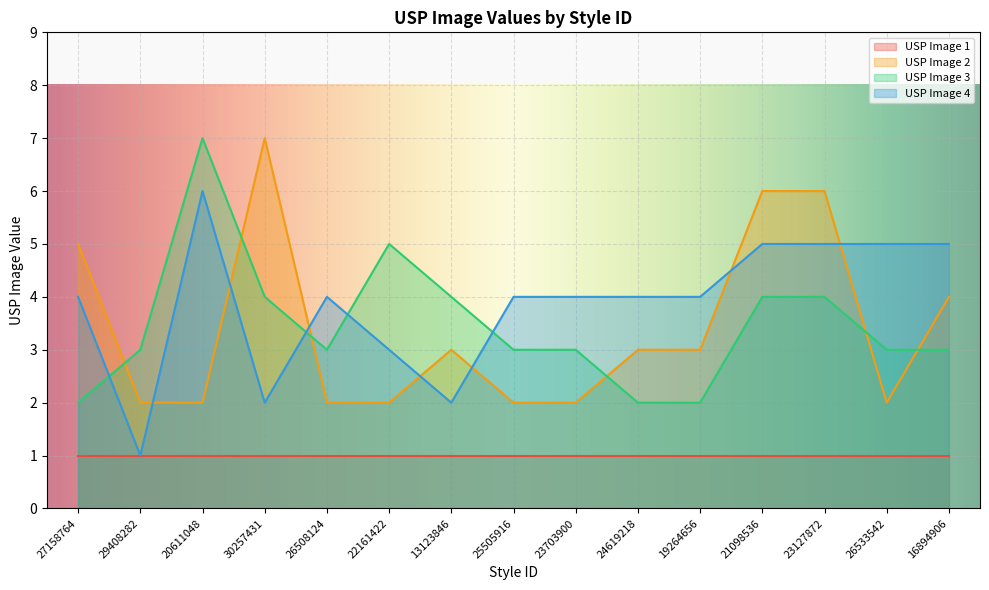

What is the lowest value of the USP Image 2 series?

2